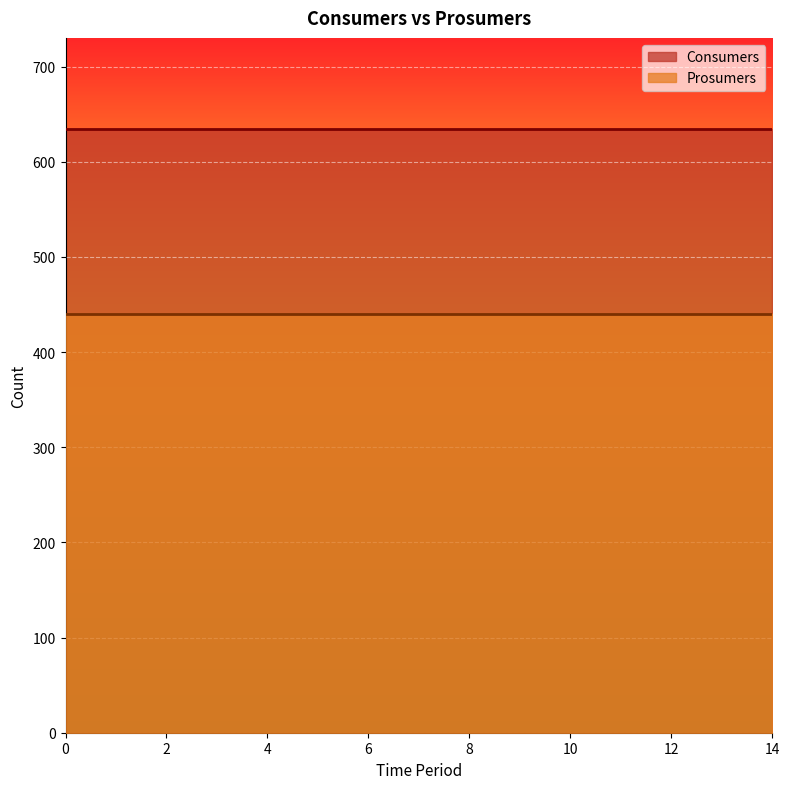

Reading left to right, list all the values displayed in this chart.

Consumers: 635	635	635	635	635	635	635	635	635	635	635	635	635	635	635
Prosumers: 440	440	440	440	440	440	440	440	440	440	440	440	440	440	440